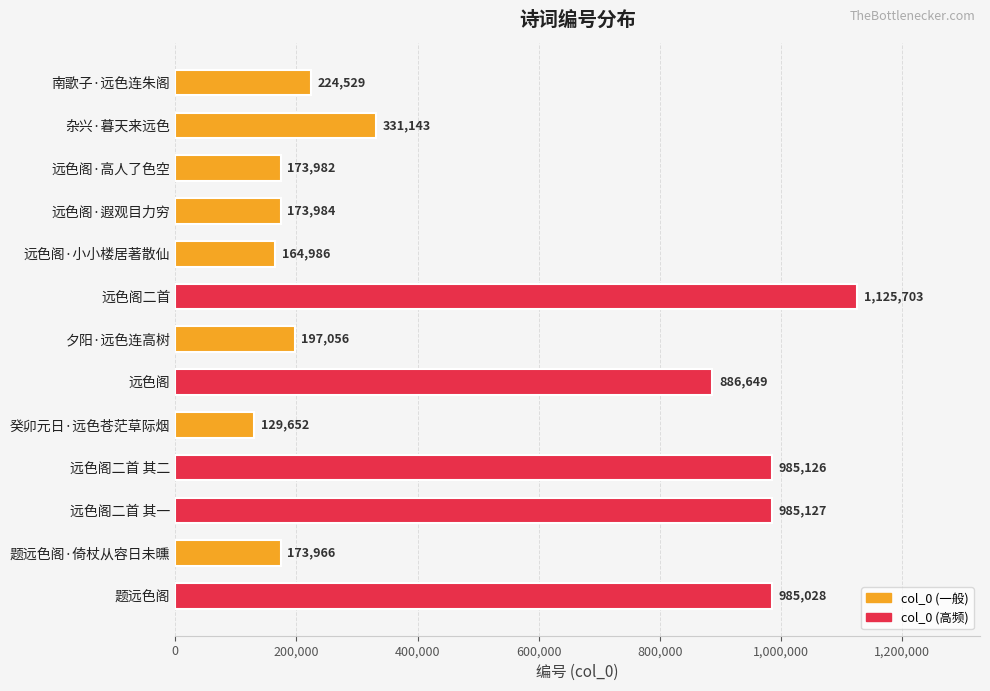

Which label corresponds to the smallest value in the chart?

癸卯元日·远色苍茫草际烟